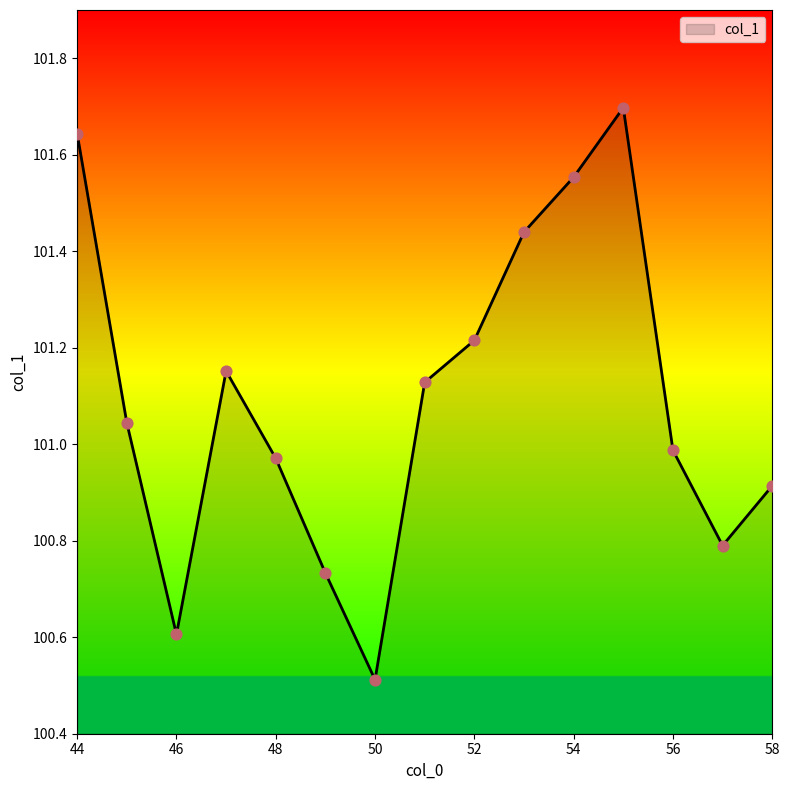

What is the maximum value shown in the chart?

101.7